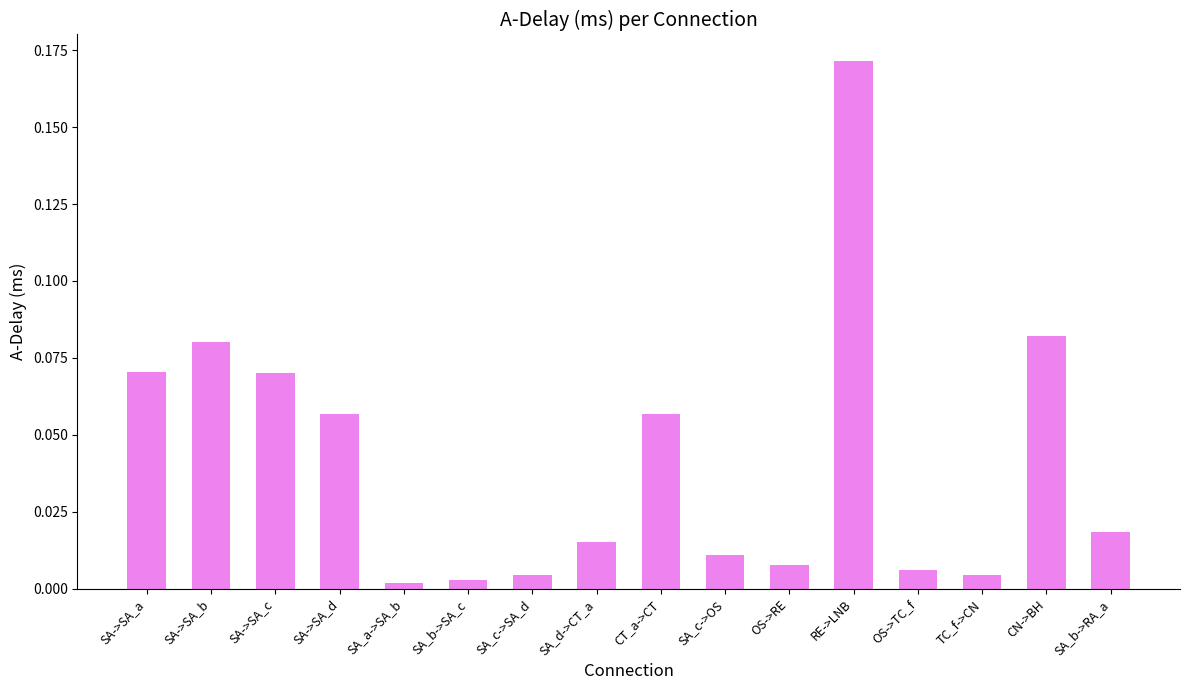

Which has a higher value, CT_a->CT or SA_c->SA_d?

CT_a->CT